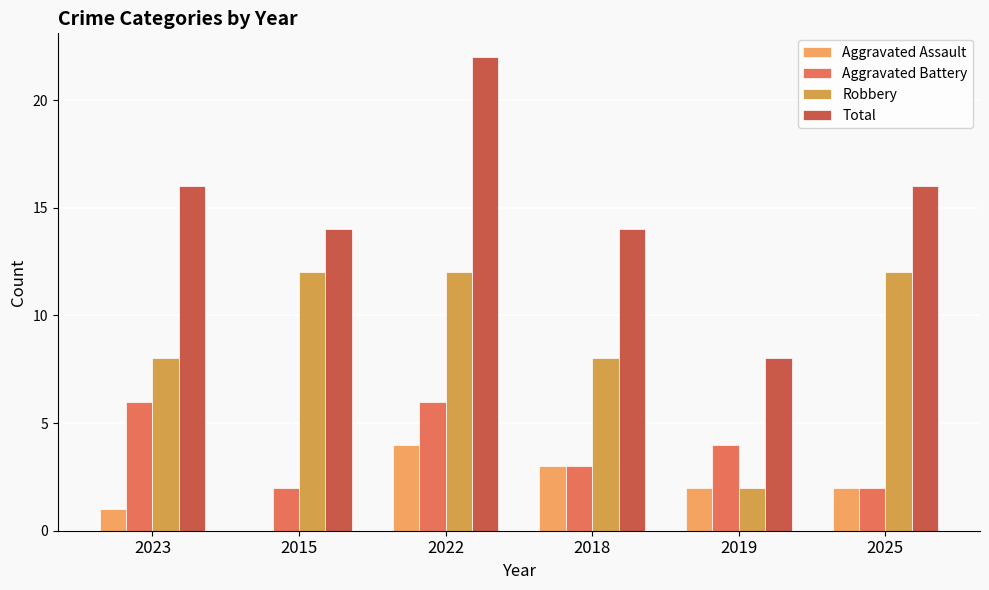

What is the sum of the Robbery values at 2015 and 2019?

14